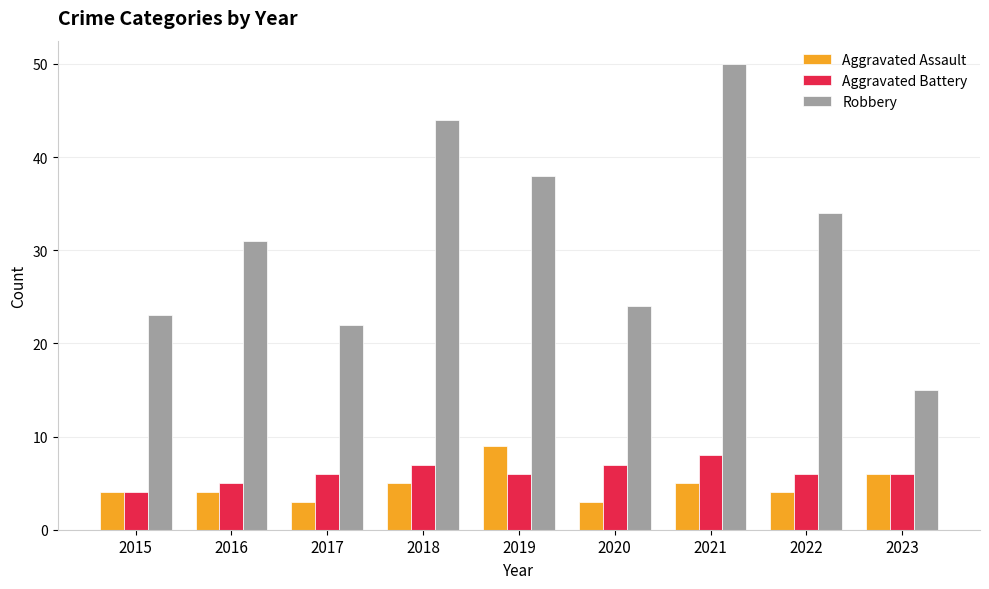

The value of Aggravated Assault at 2019 is 9. True or false?

True